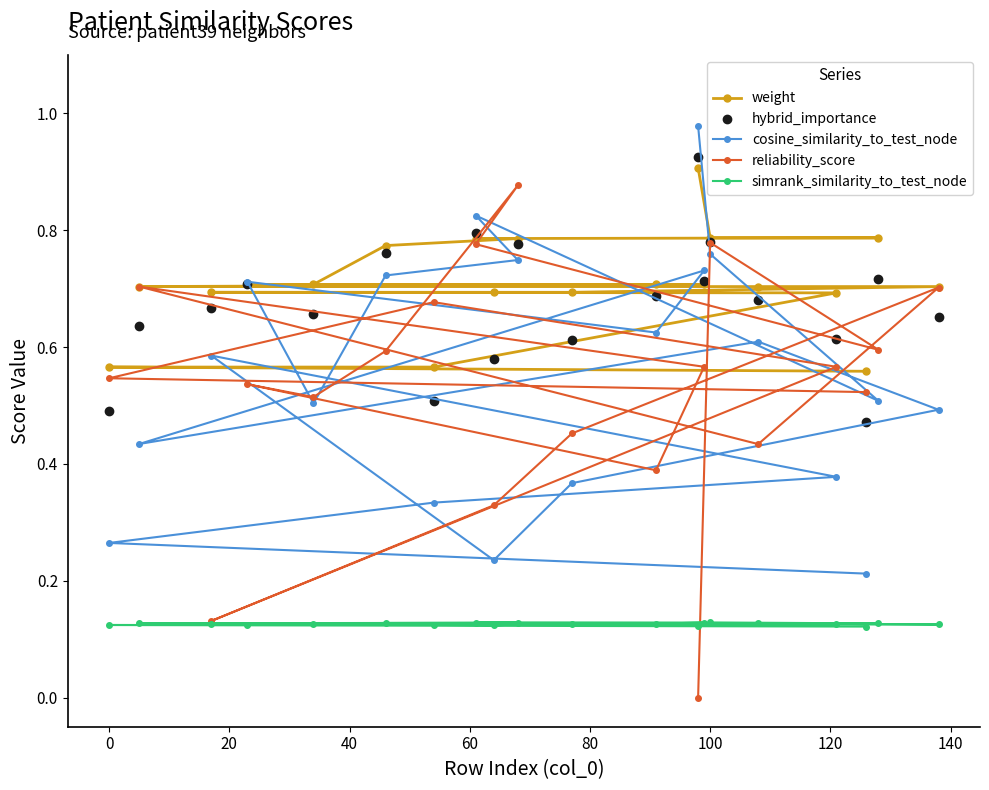

How many values in the reliability_score series exceed 0?

19